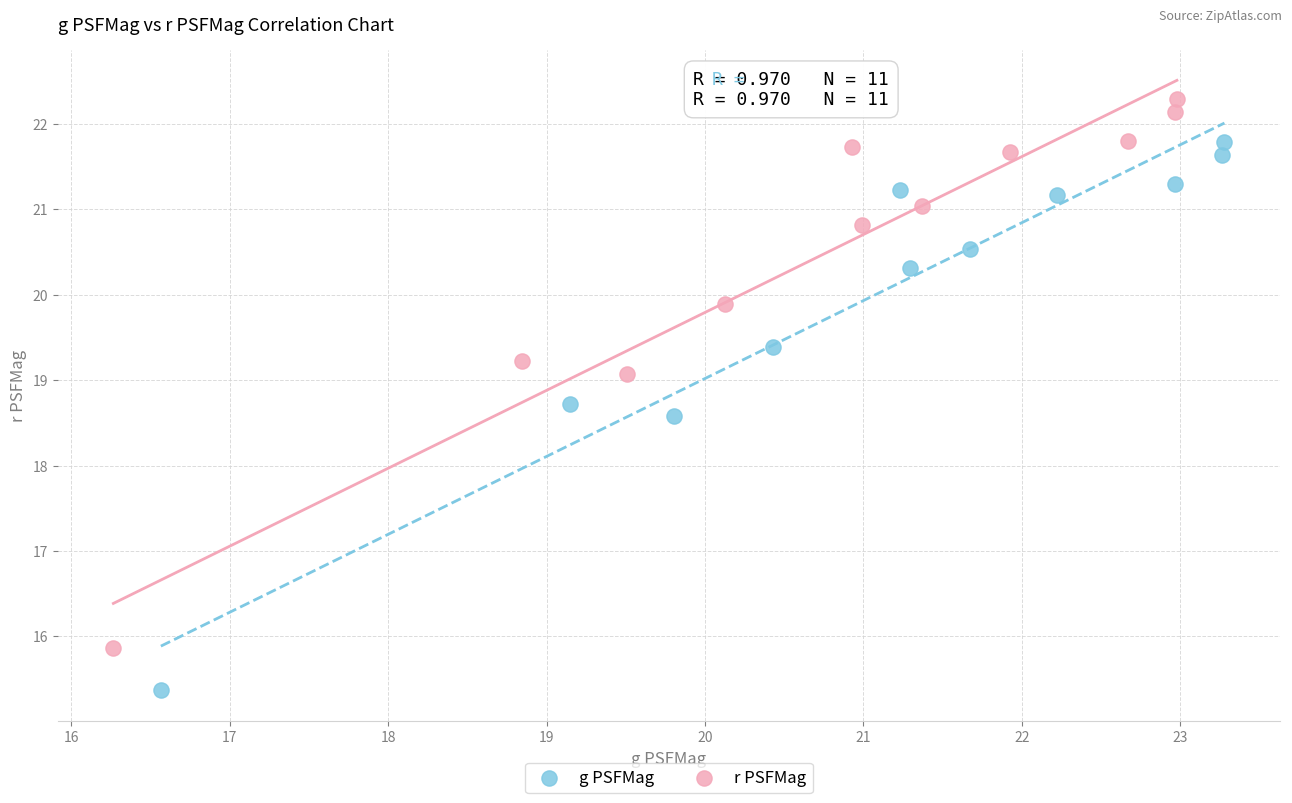

Which series reaches the minimum Y coordinate?

g PSFMag